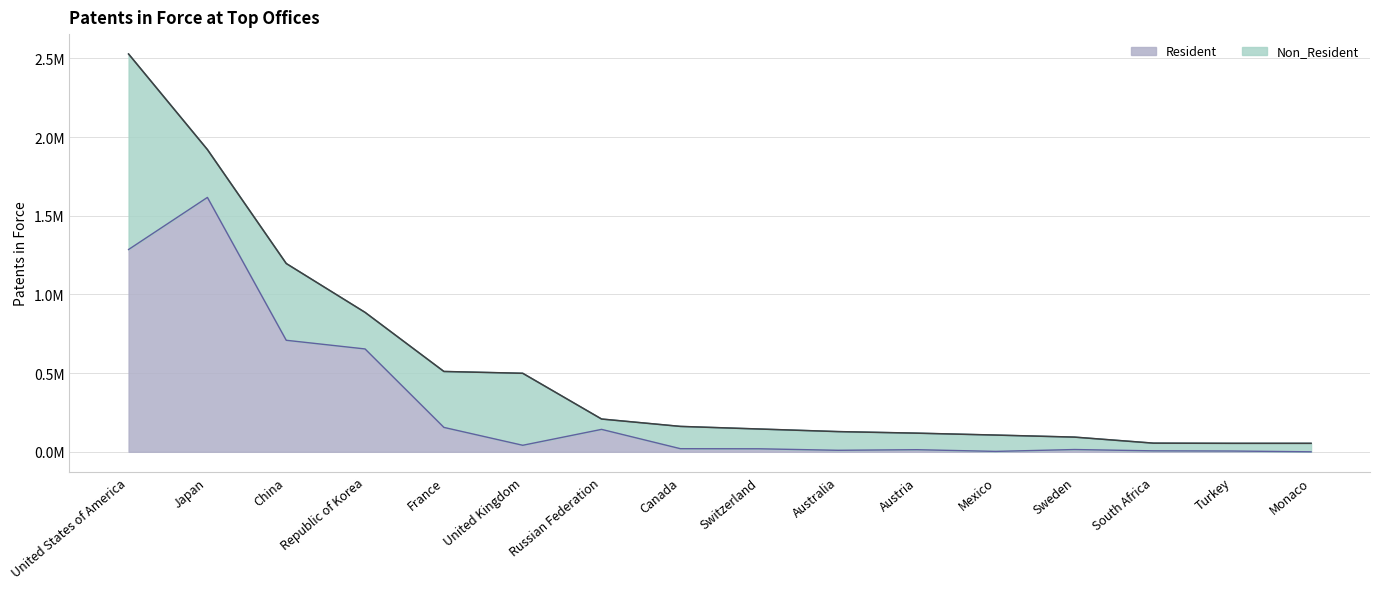

What are all the series names shown in the legend?

Resident, Non_Resident